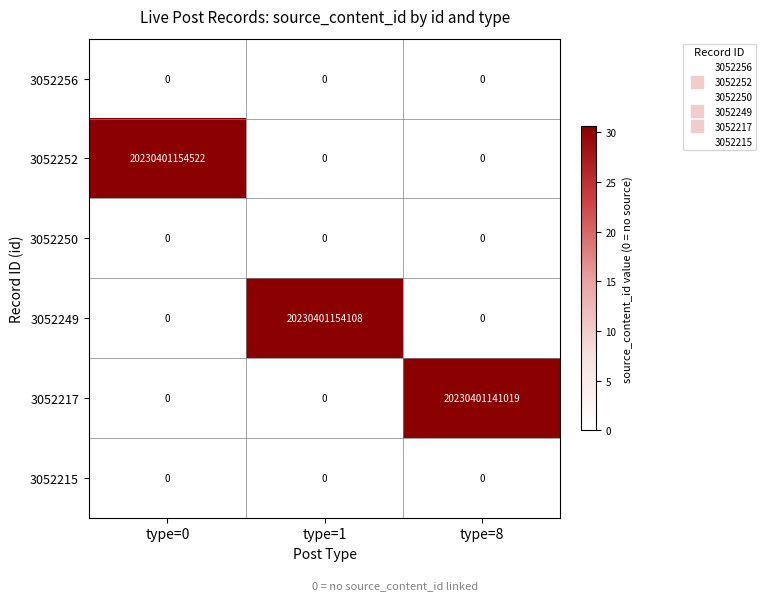

At which label does 3052249 reach its peak?

type=1